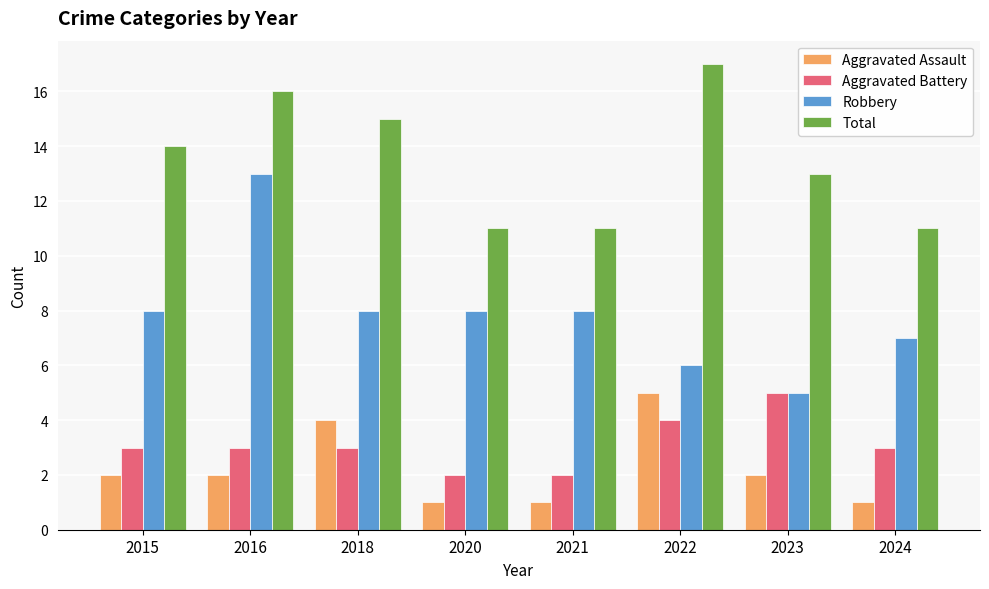

The value of Total at 2015 is 14. True or false?

True